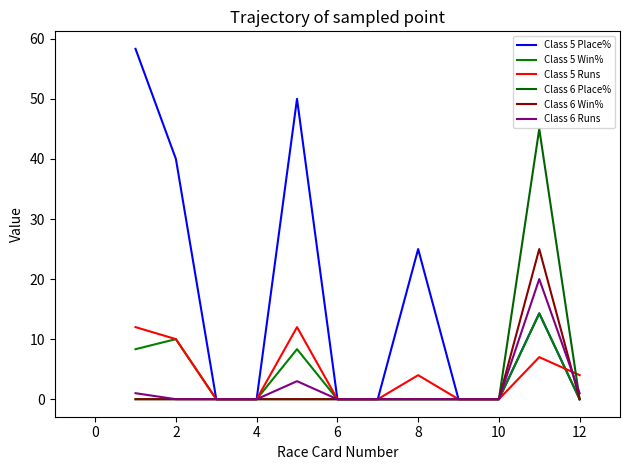

After their last crossing, which series has the higher values: Class 5 Place% or Class 5 Runs?

Class 5 Runs